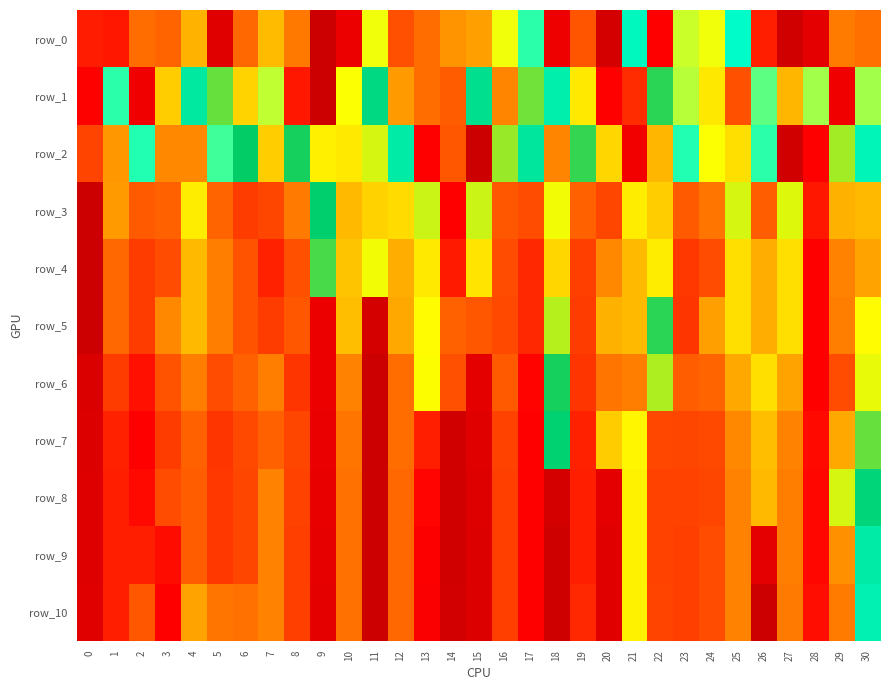

Which series has the largest total across all categories?

row_4